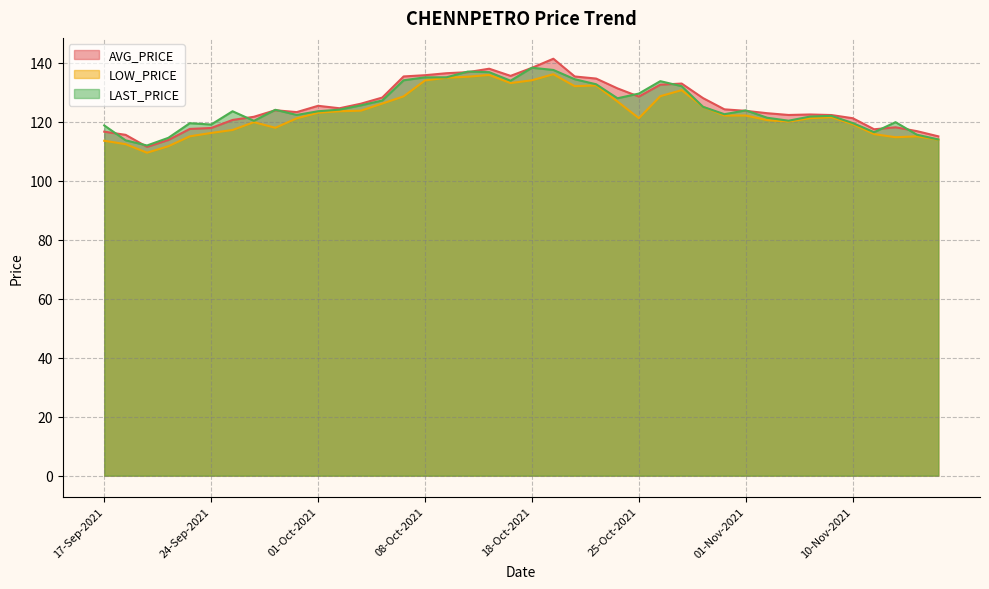

What is the minimum value for LOW_PRICE?

109.5